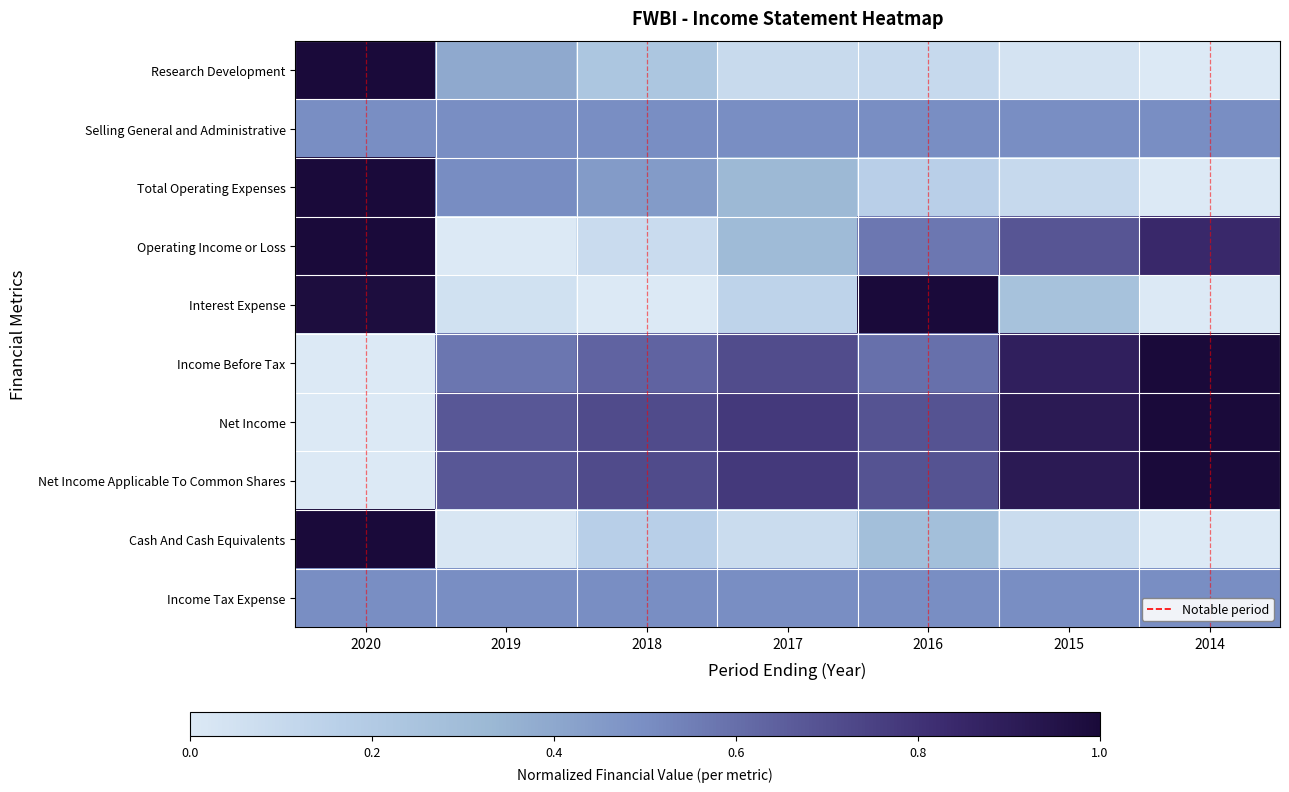

The value of Research Development at 2015 is 0.0. True or false?

True